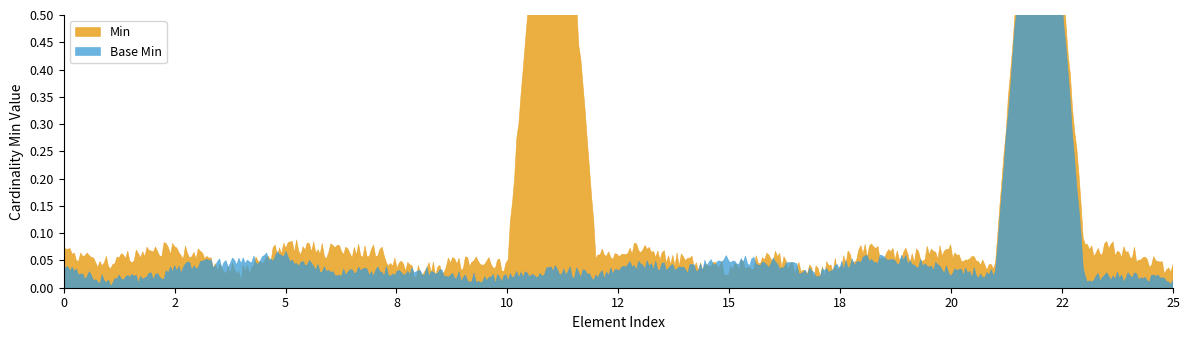

True or false: Min and Base Min cross at least once.

False